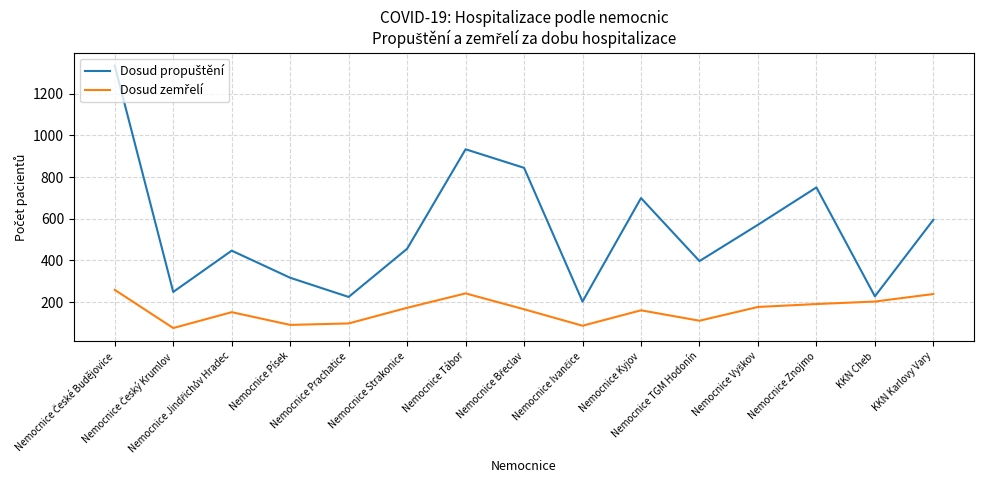

Which series changed the most between Nemocnice TGM Hodonín and Nemocnice Znojmo?

Dosud propuštění